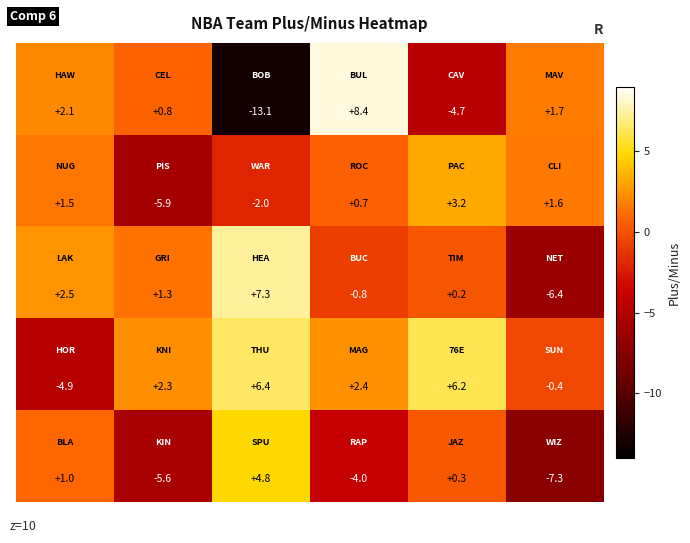

What is the greatest value displayed?

8.4